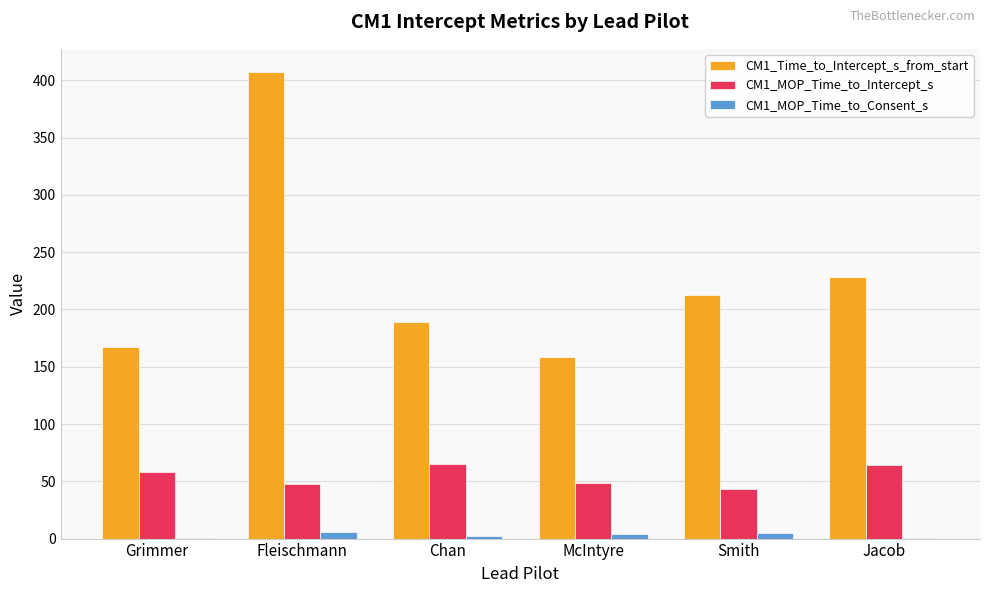

At which category is the sum across all series the highest?

Fleischmann